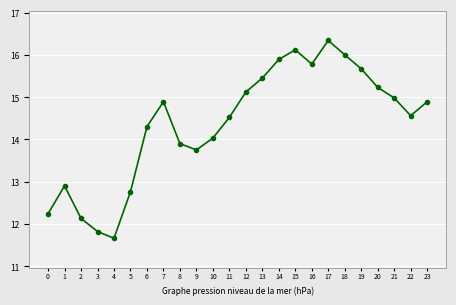

The chart shows a value of 8.2 at 23. True or false?

False